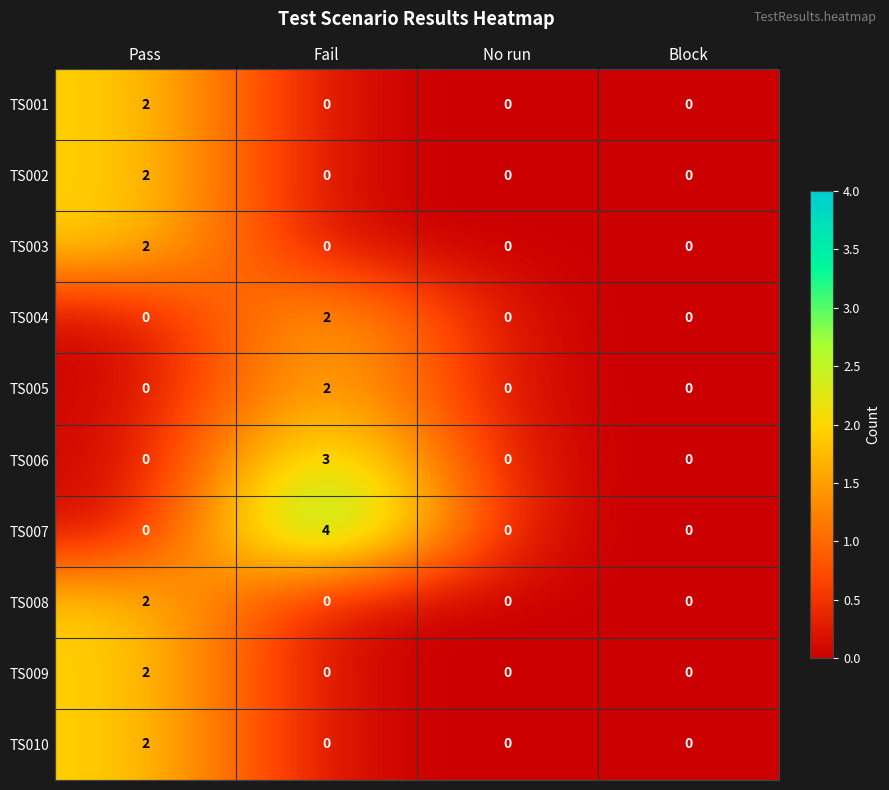

Which series changed the most between Fail and Block?

TS007